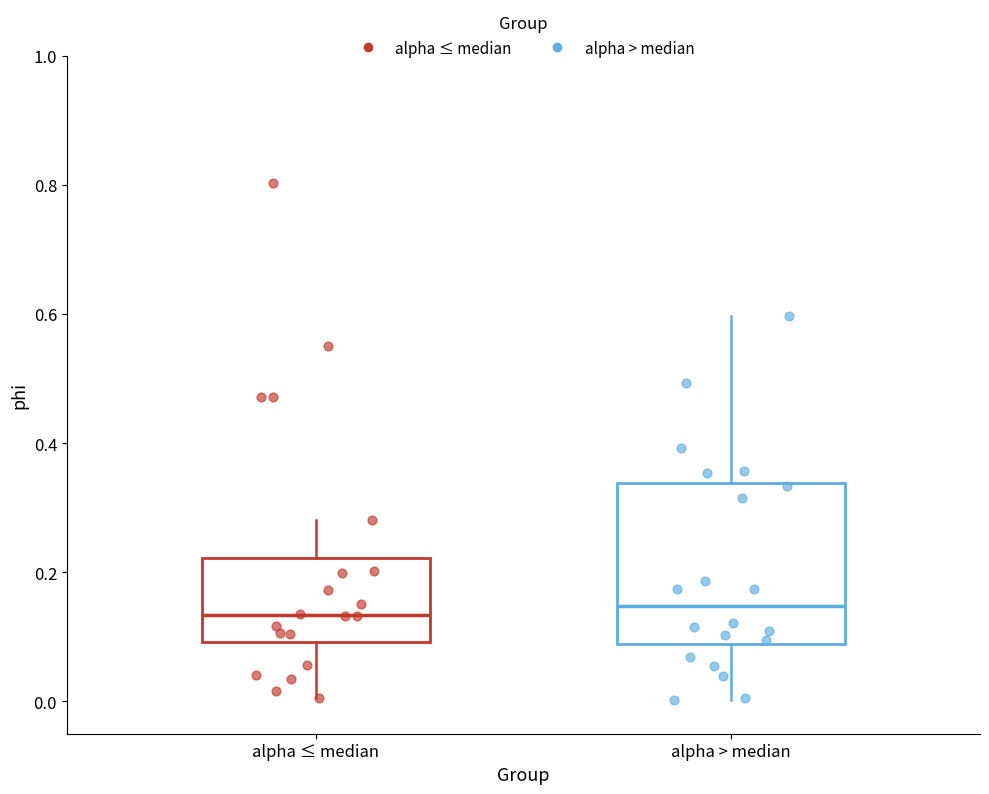

Where is the lower edge of the box for alpha ≤ median on the y-axis? The values are not printed on the chart, so give them approximately, as read against the axis.

0.10